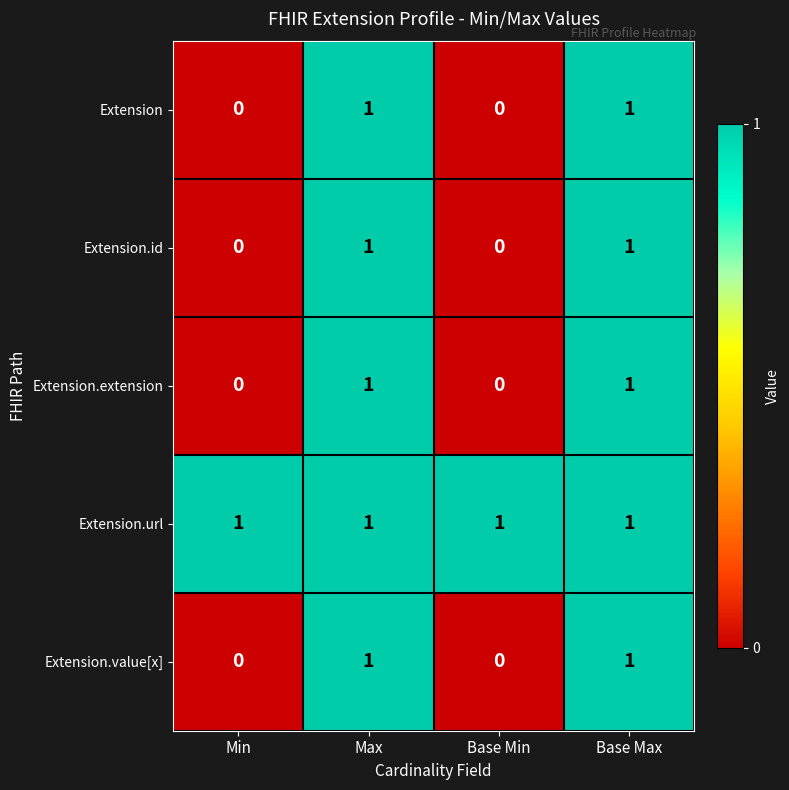

What is the total value across all series at Max?

5